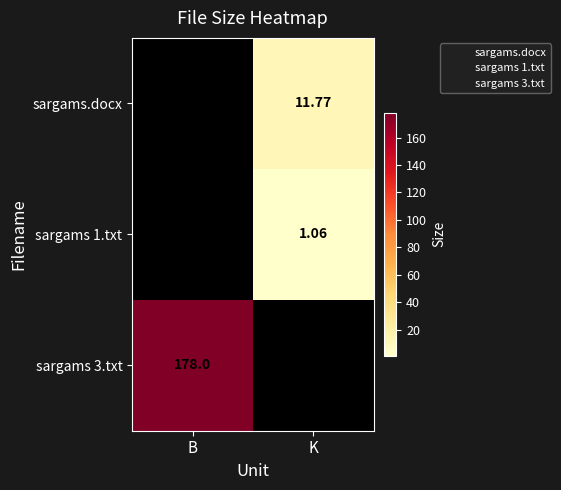

Where is sargams 3.txt nearest to the value 178?

B